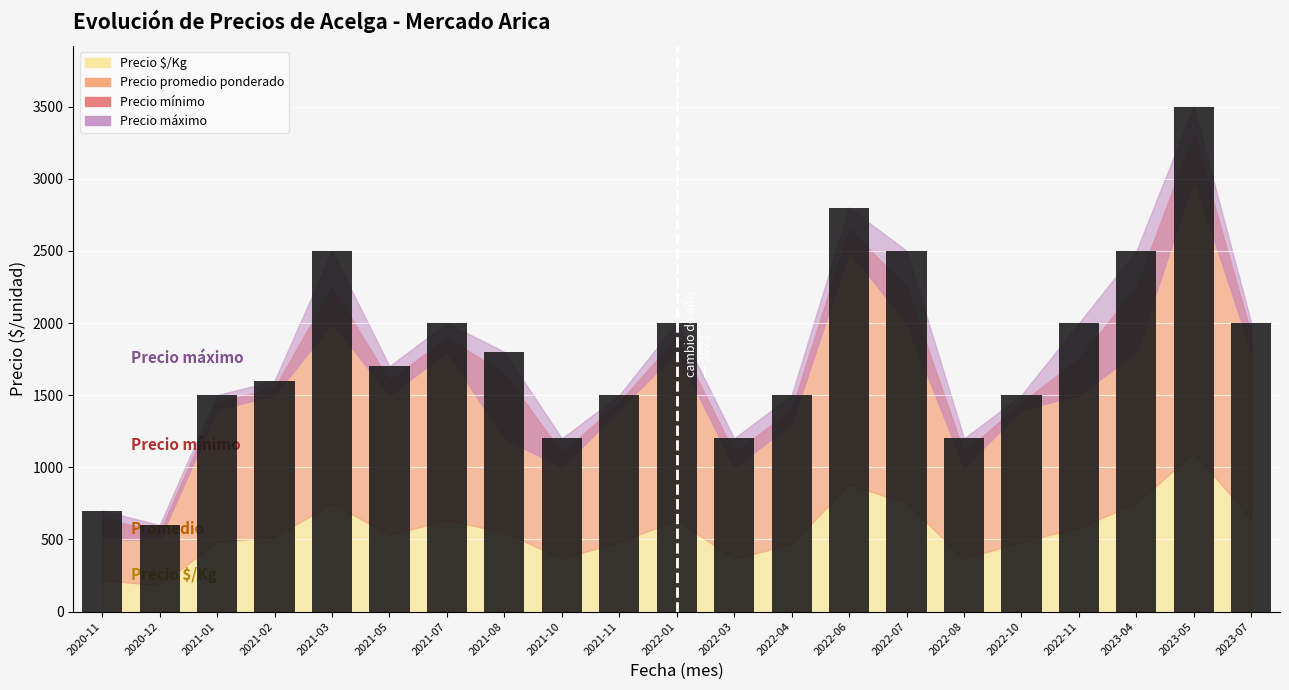

What is the difference between the maximum and second lowest values?

2800